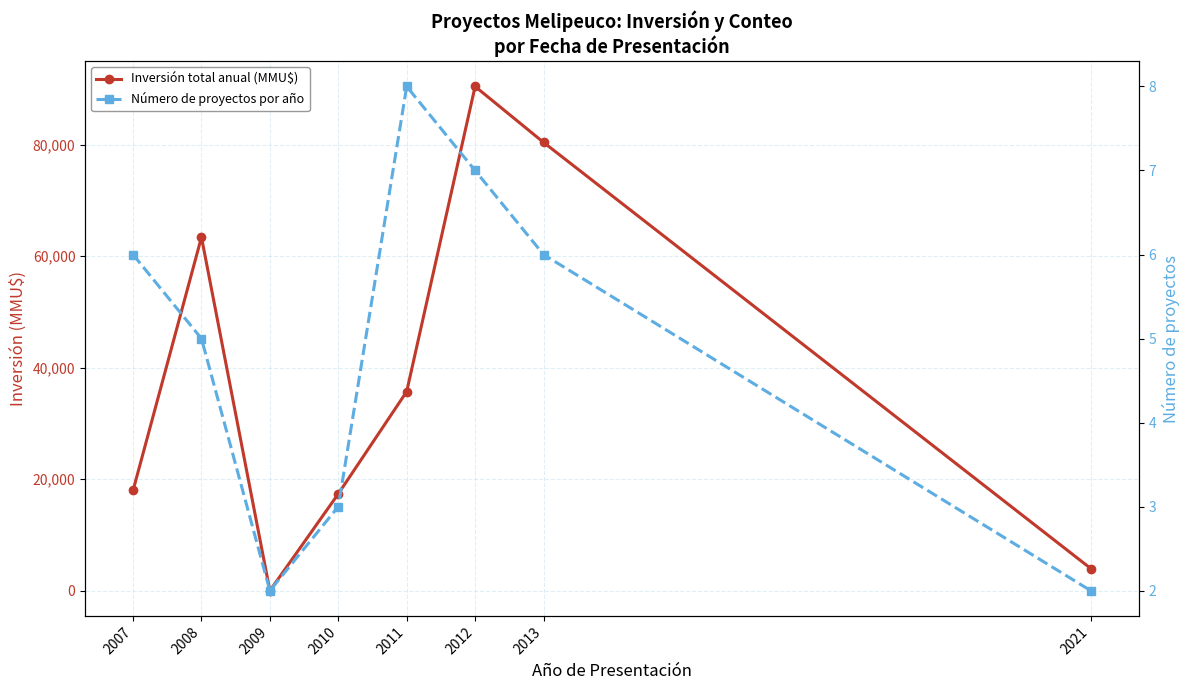

What are all the series names shown in the legend?

Inversión total anual (MMU$), Número de proyectos por año